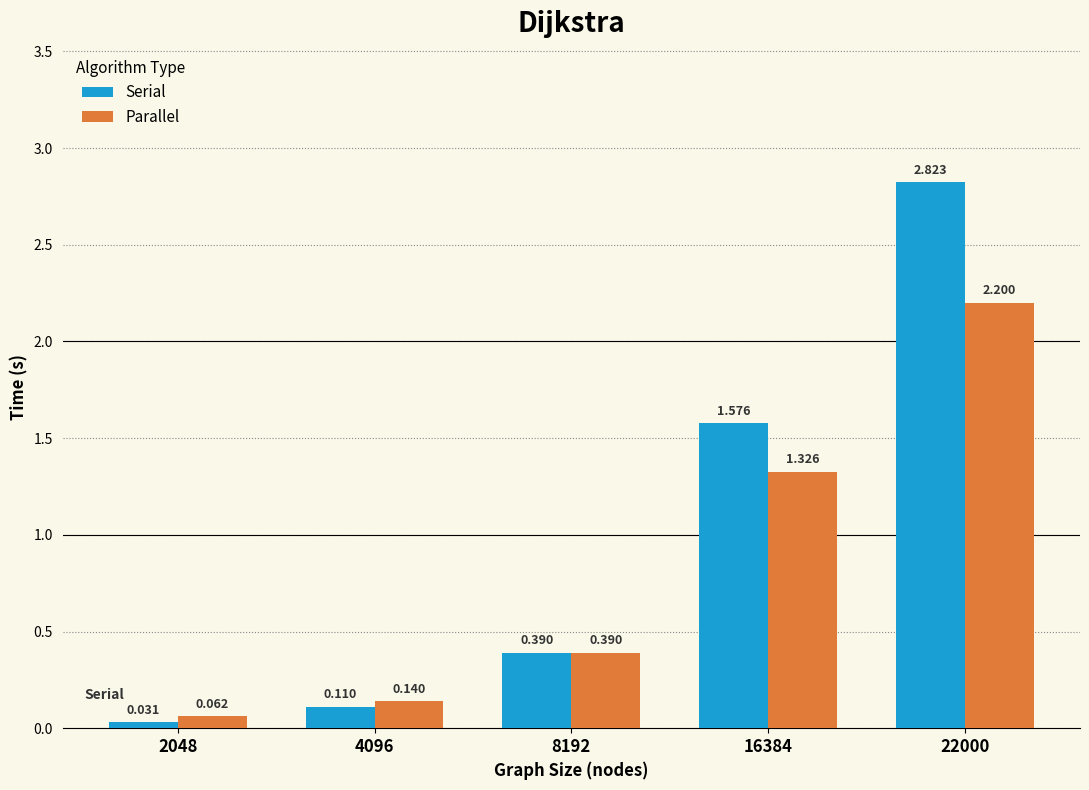

What is the total value across all series at 22000?

5.0